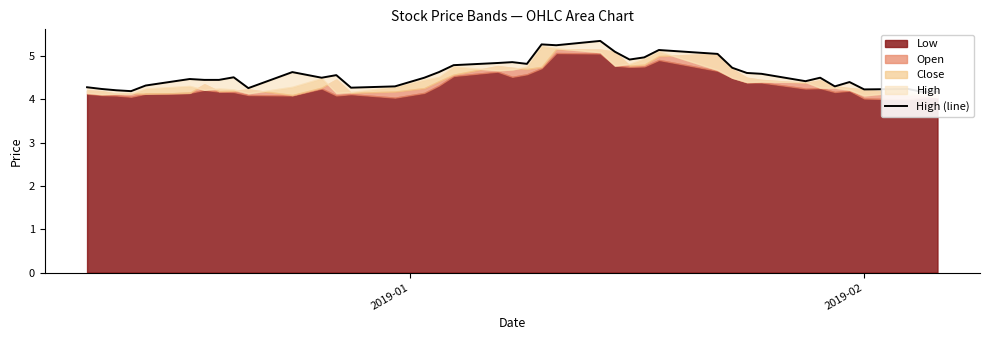

What is the value of the 15th point from the left?

4.3